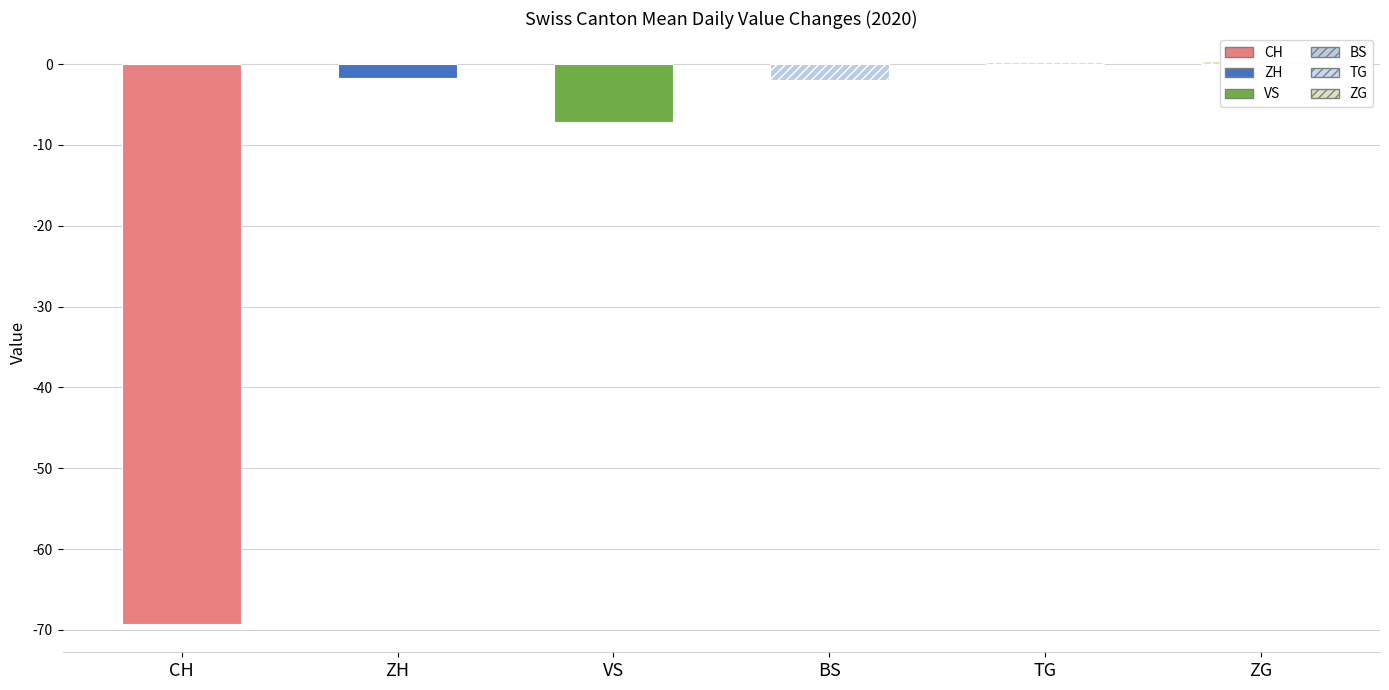

Is the value of VS at 9 greater than the value of ZG at 5?

No